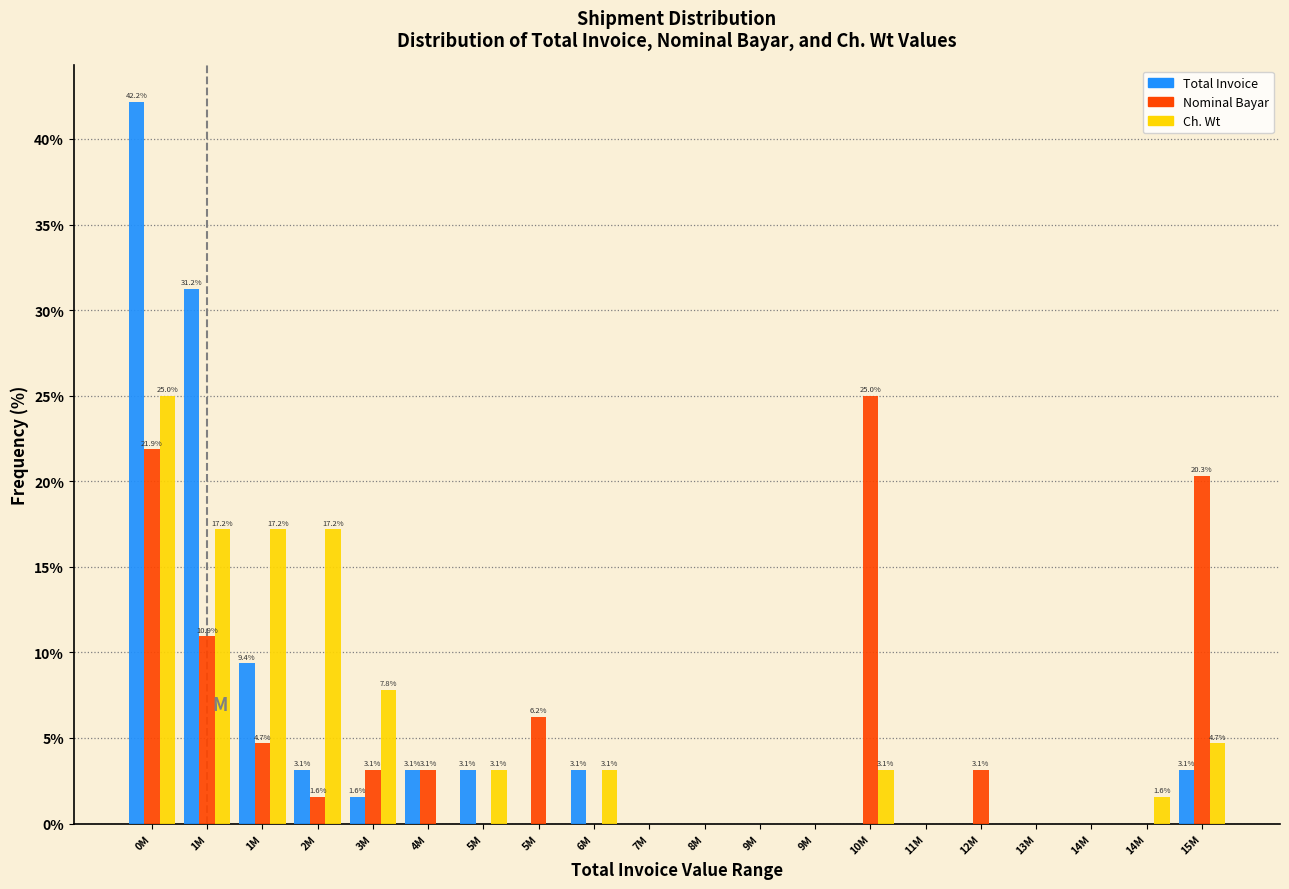

Are the bars grouped side by side (vs. stacked)?

Yes